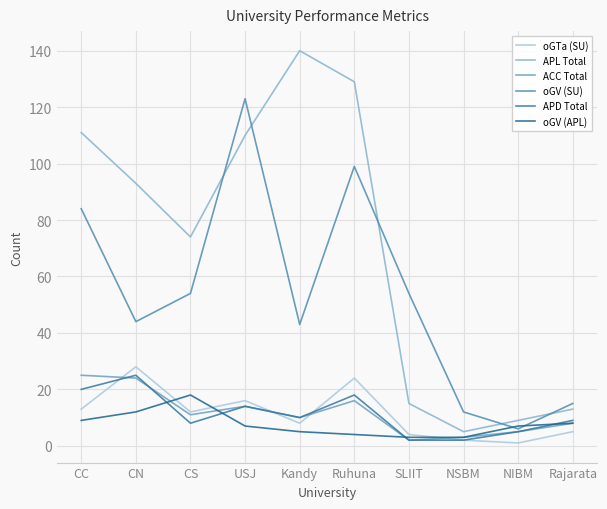

Does the chart display data point markers on the line(s)?

No